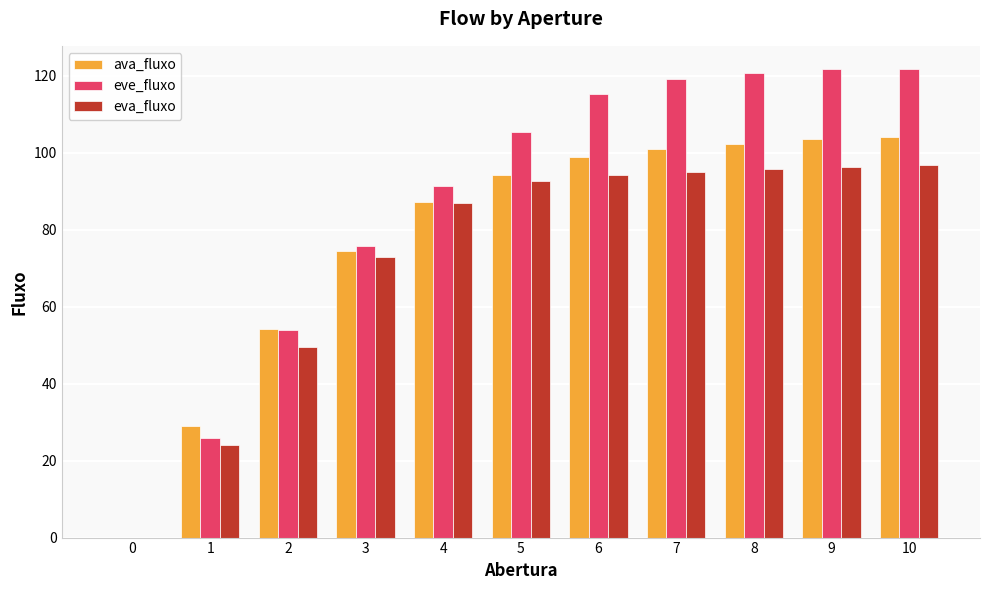

The eve_fluxo series shows 121.7 at 10. True or false?

True